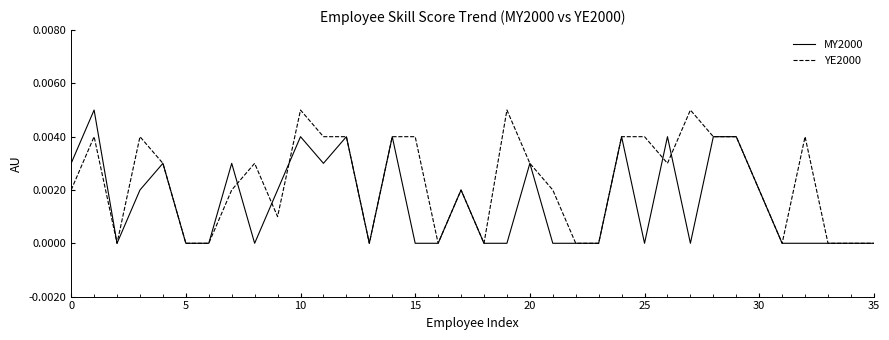

List the series in order of their overall mean, highest first.

YE2000, MY2000